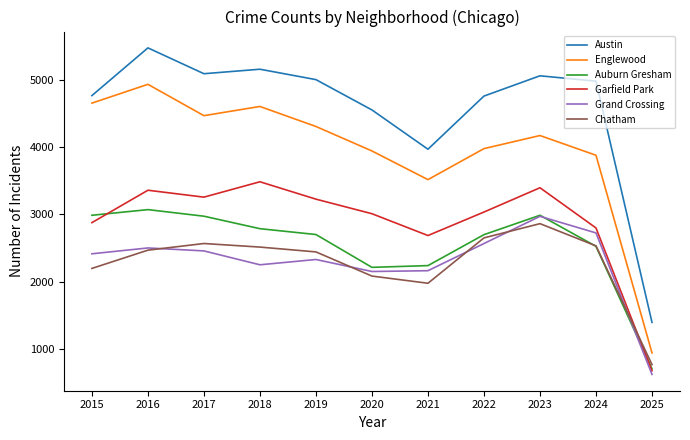

Where is Austin nearest to the value 3436?

2021